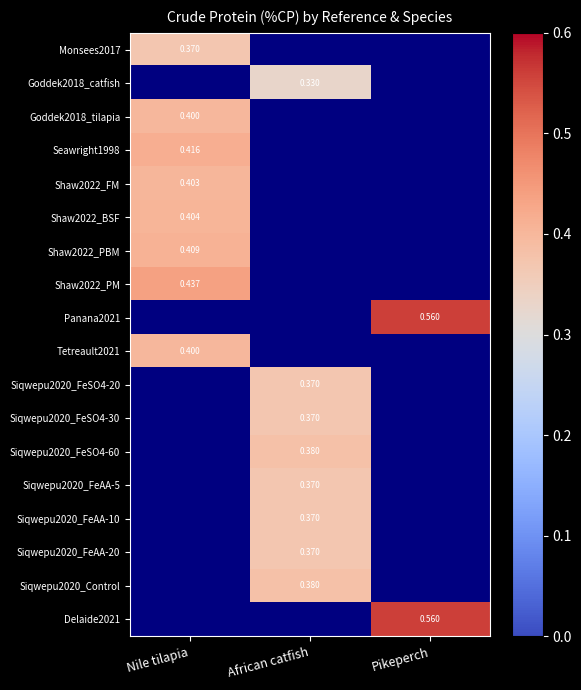

How many positive values does the Shaw2022_BSF series have?

1